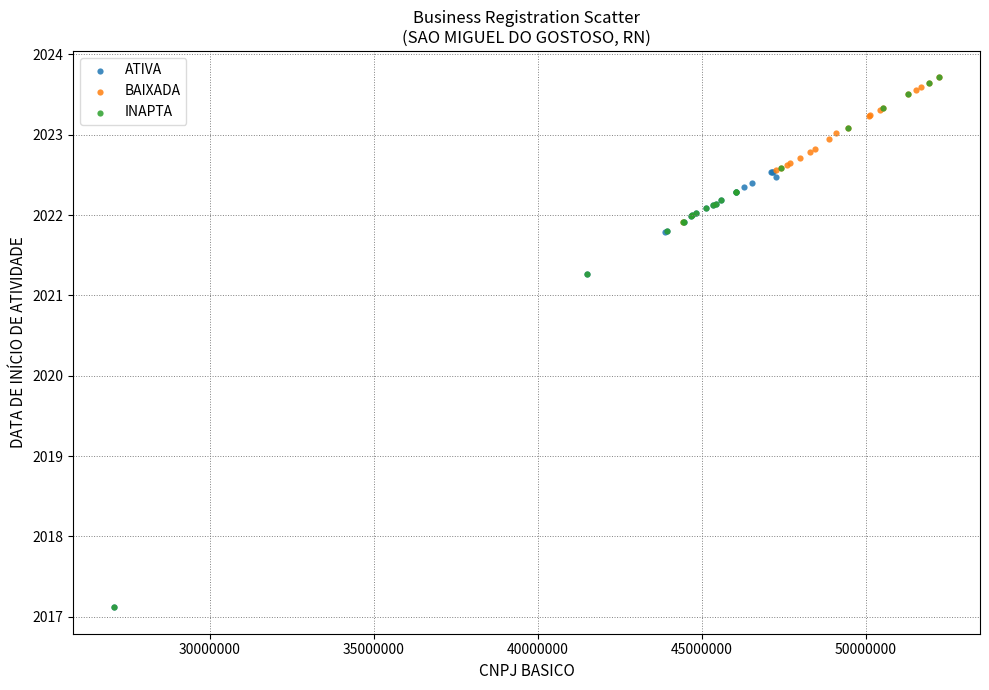

Which series has the widest spread of Y values?

INAPTA